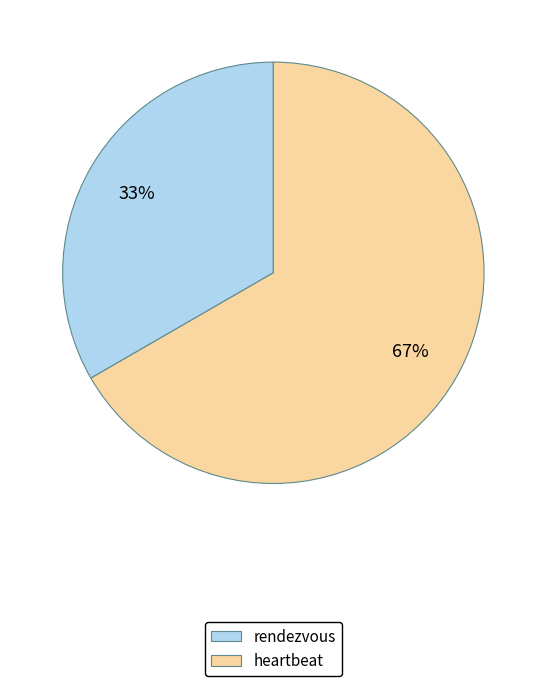

What is the largest slice in the pie chart?

heartbeat